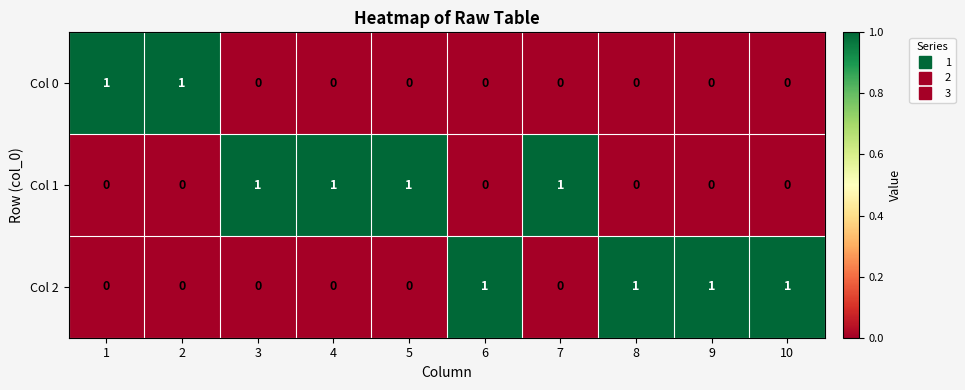

At how many categories does at least one series exceed 0?

10